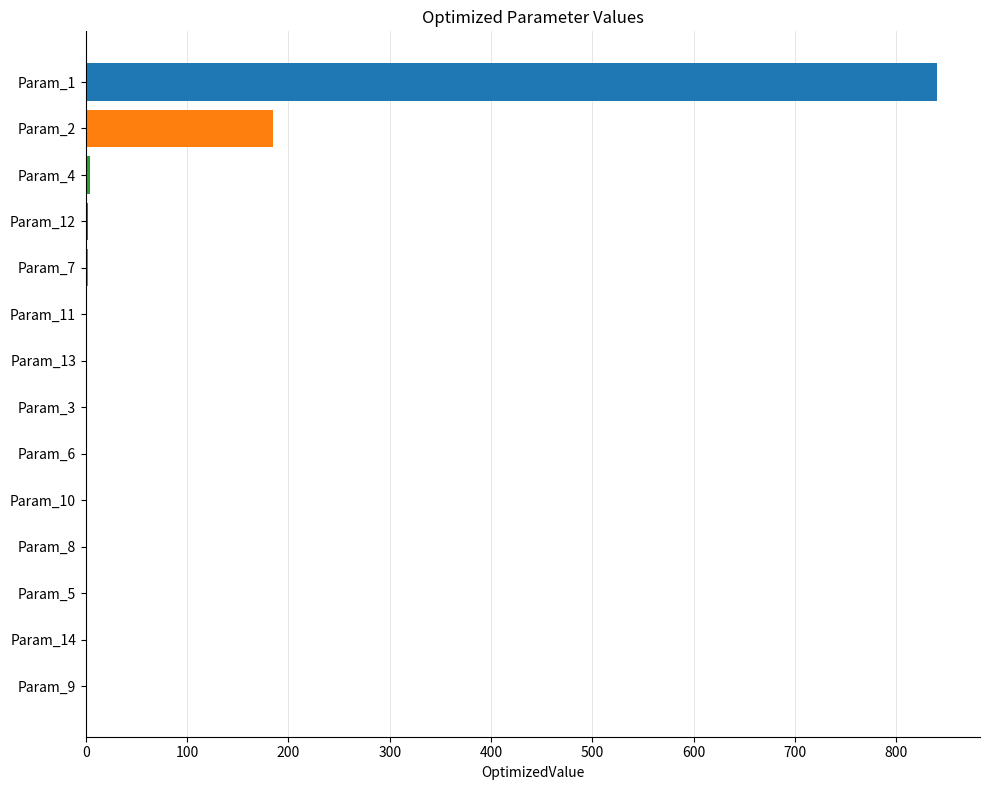

What is the sum of all values?

1033.5